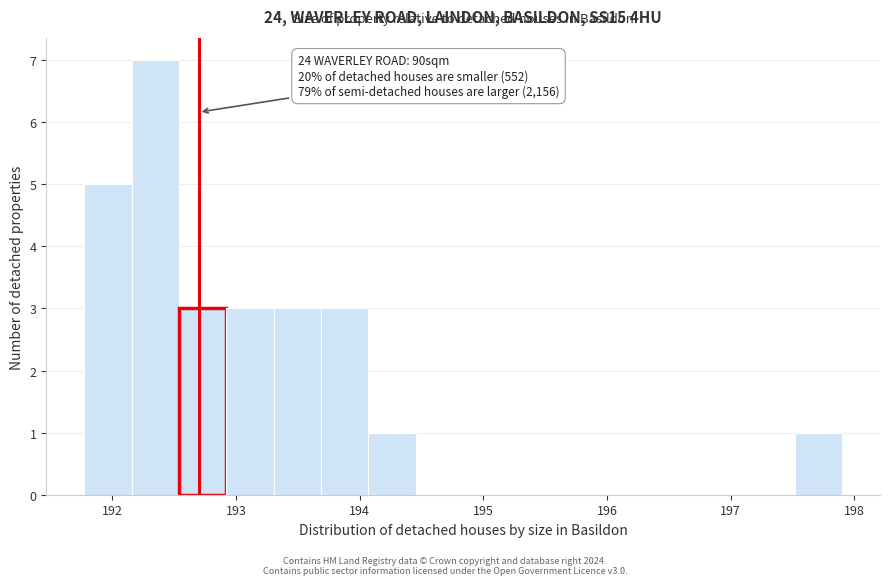

Around what value on the x-axis is the tallest bar? Give the approximate position of its centre, as read against the axis.

192.3